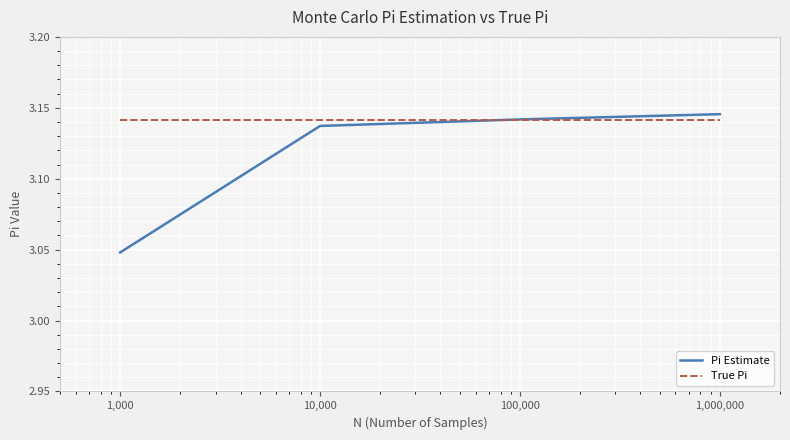

Which series has the largest range (max minus min)?

Pi Estimate